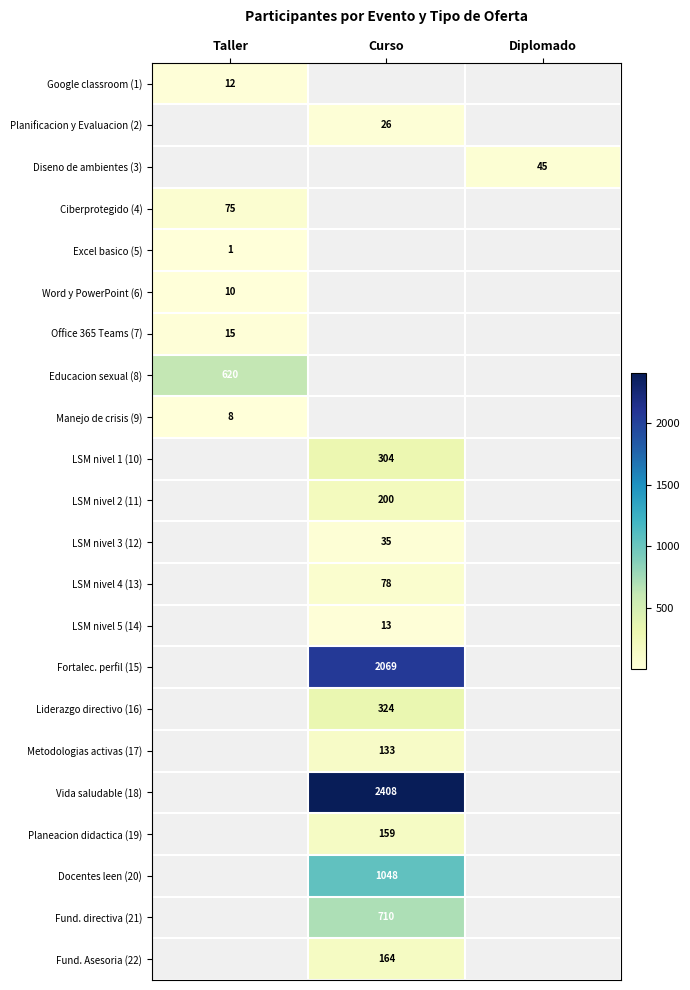

How many categories are shown in the chart?

3